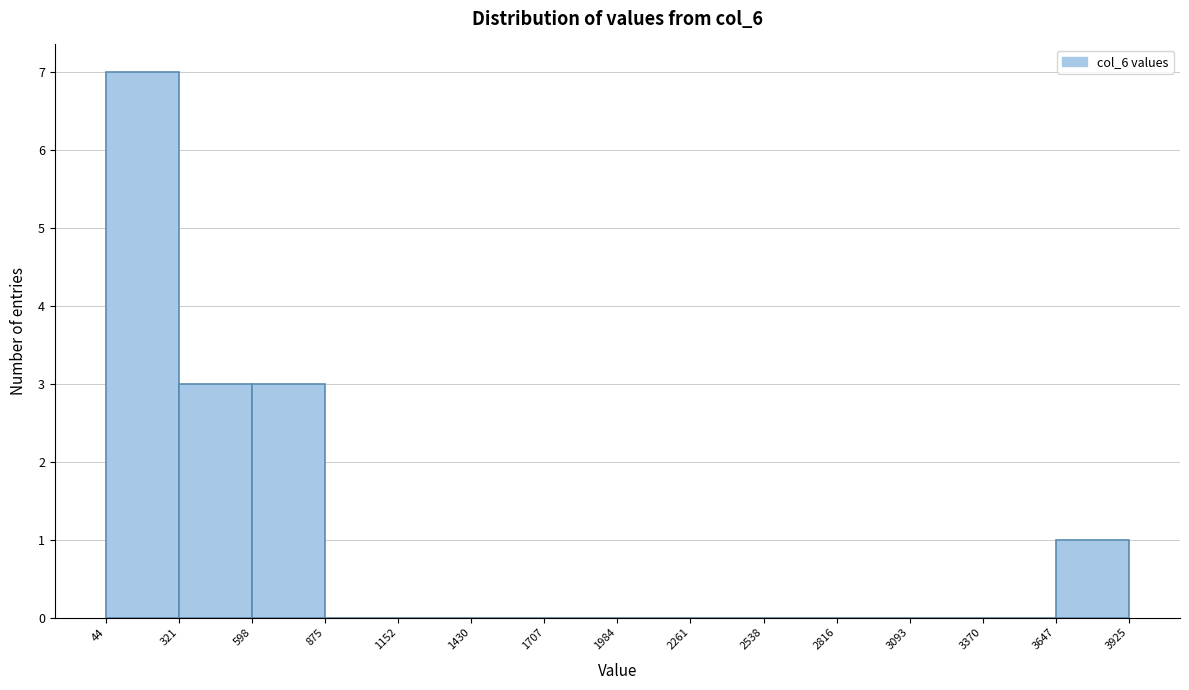

Over which range of the x-axis is the bar tallest?

44 to 321